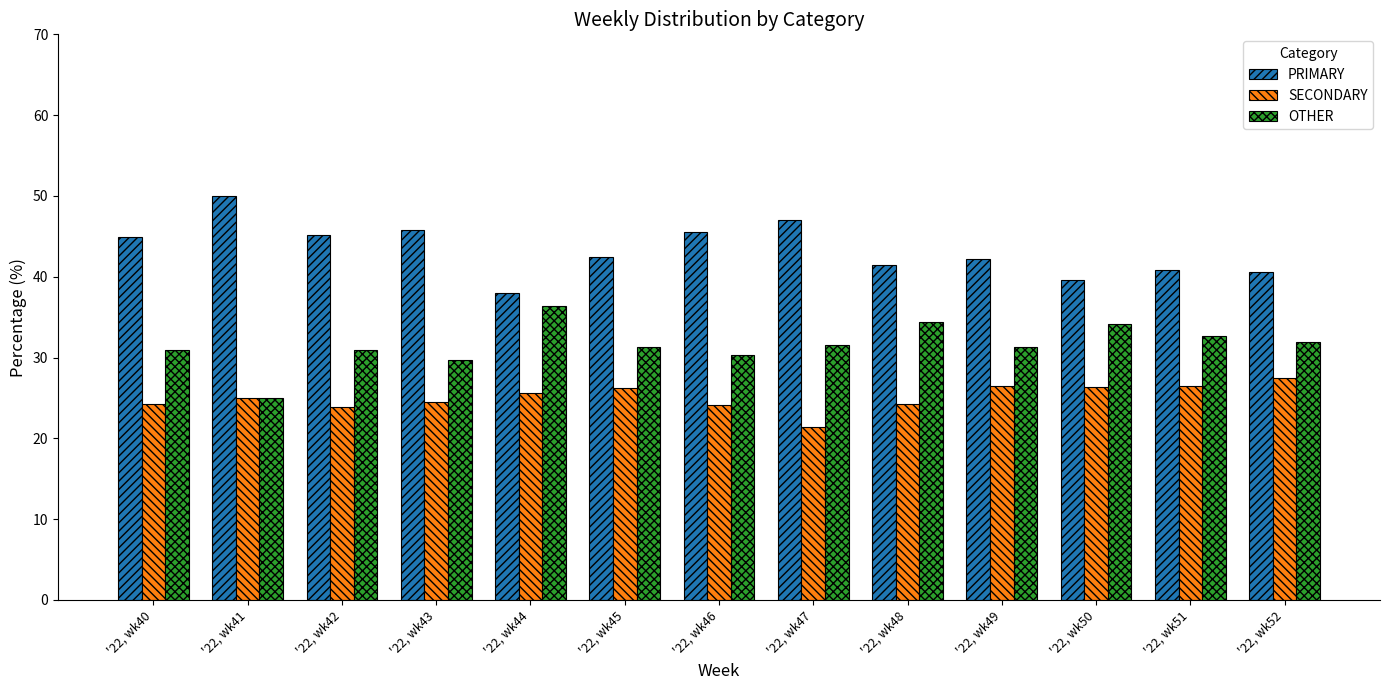

At which label does PRIMARY first exceed 42?

'22, wk40